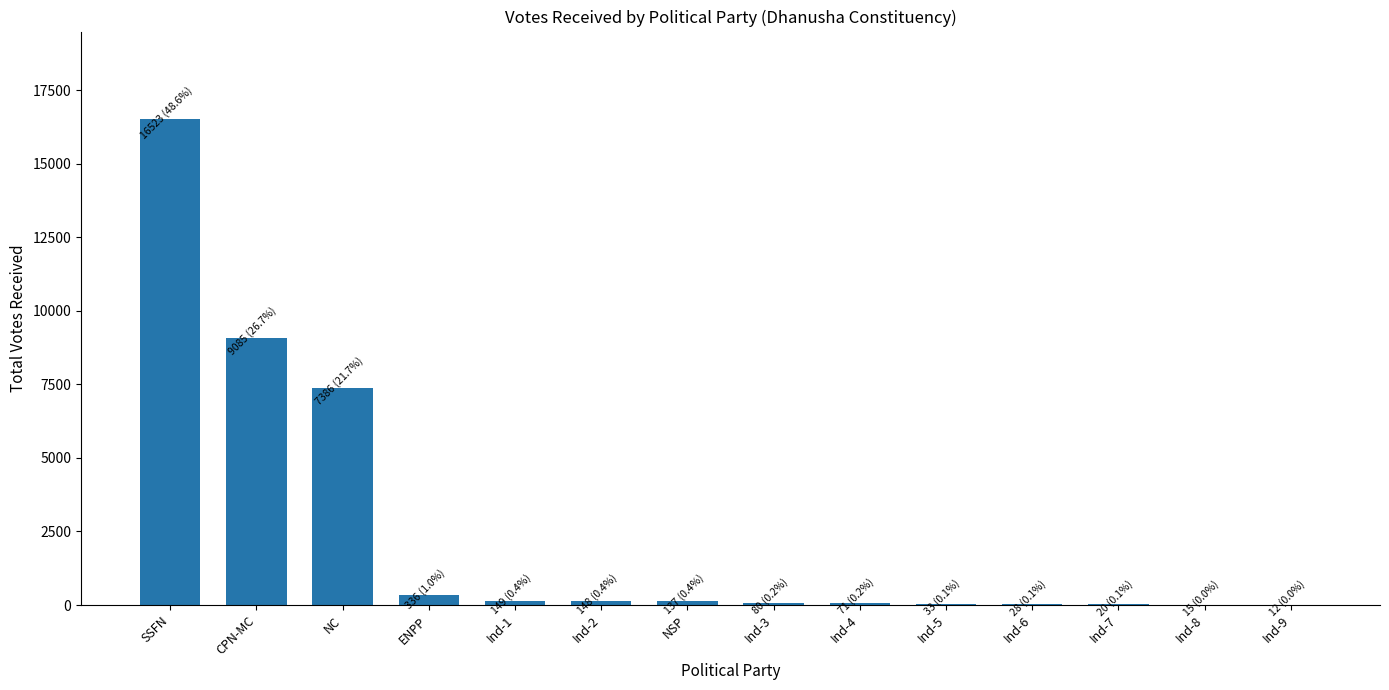

True or false: the data shows 16523 at SSFN.

True